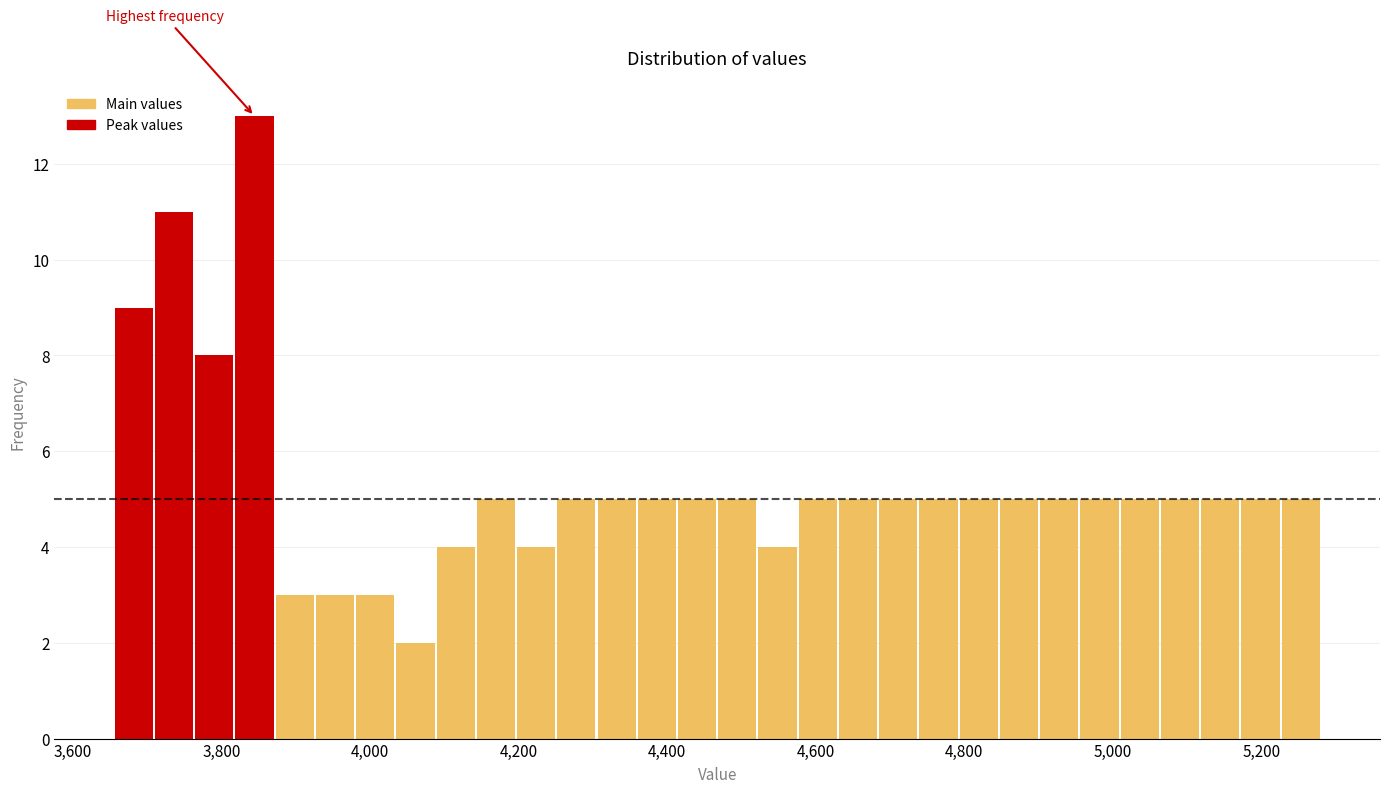

Read against the x-axis, roughly where is the centre of the tallest bar?

3840